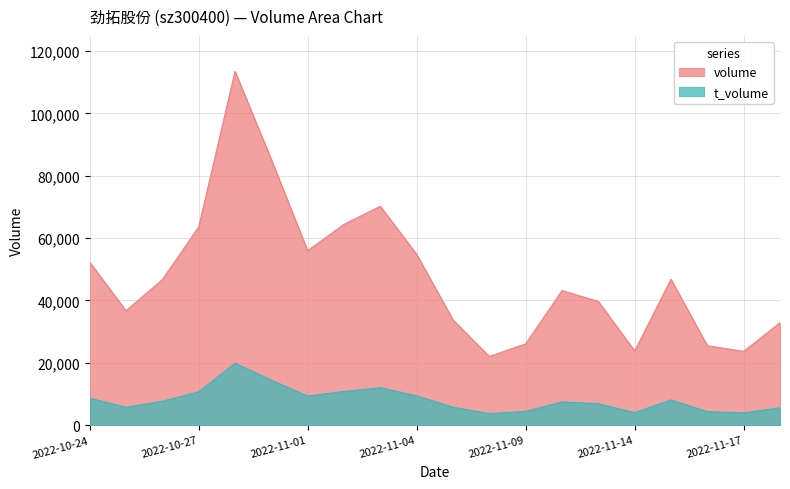

How many series are shown in this chart?

2